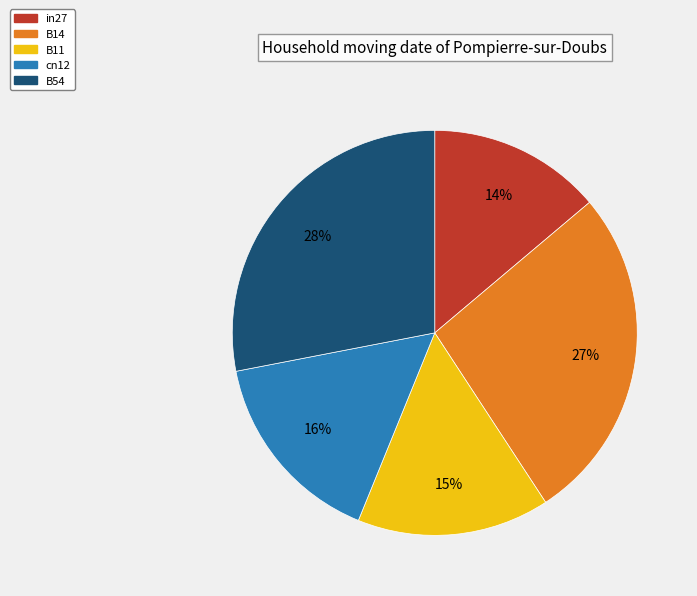

Which category has the biggest portion of the pie?

B54